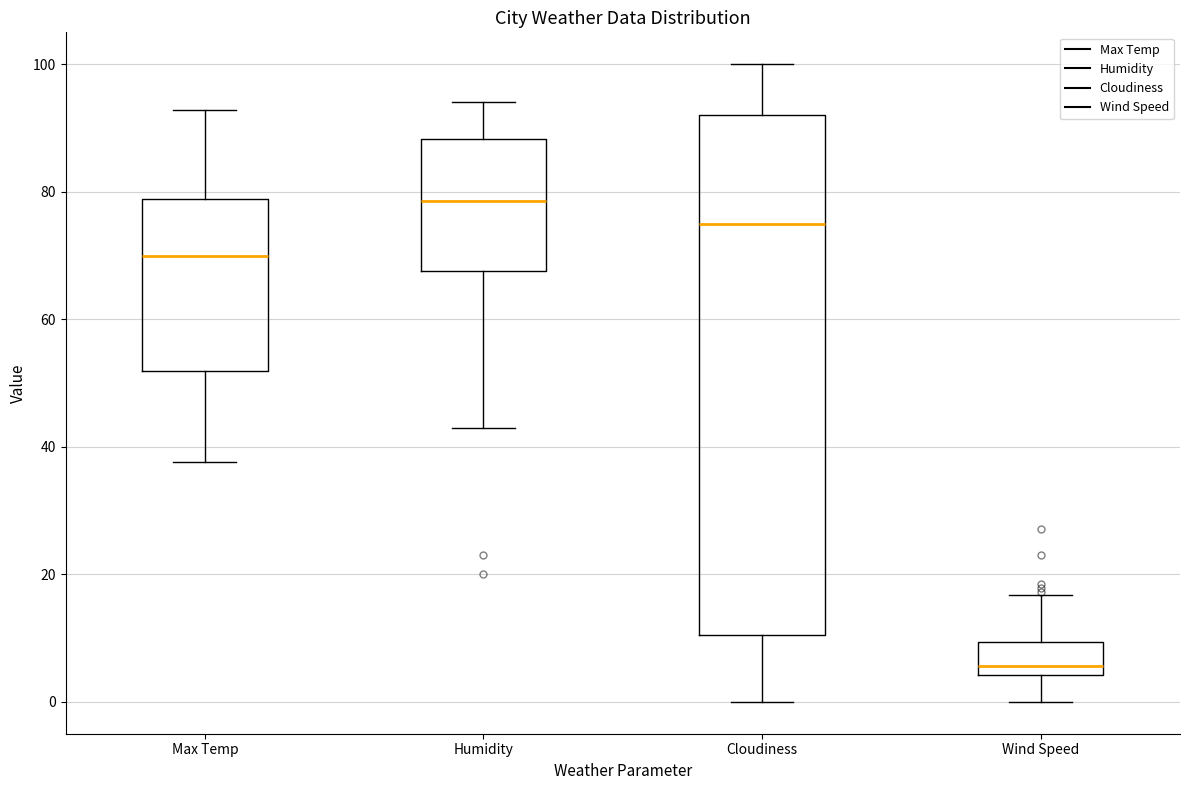

Reading left to right, transcribe this box plot: for each box, give where its median line is, the range the box spans, and where its two whiskers end, as read against the y-axis. The values are not printed on the chart, so give them approximately, as read against the axis.

Max Temp: median 70, box 52 to 78, whiskers 38 to 92
Humidity: median 78, box 68 to 88, whiskers 44 to 94
Cloudiness: median 76, box 10 to 92, whiskers 0 to 100
Wind Speed: median 6, box 4 to 10, whiskers 0 to 16